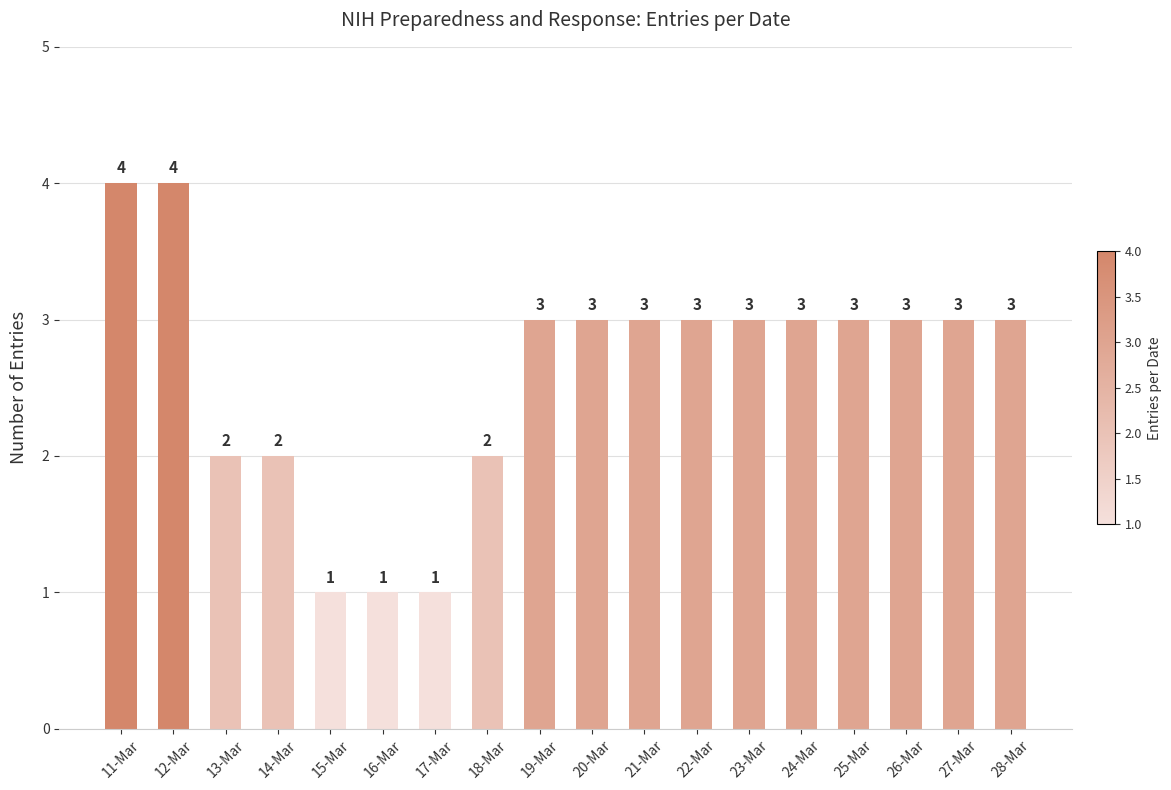

What is the sum of the values at 17-Mar and 14-Mar?

3